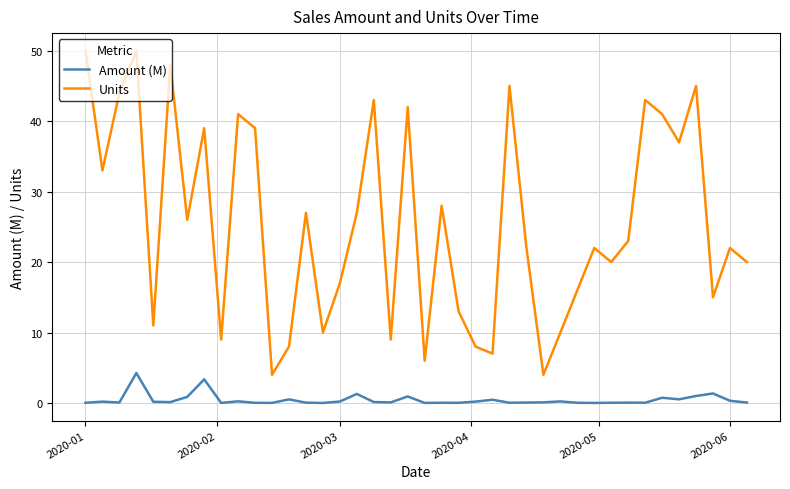

Which series has the largest range (max minus min)?

Units